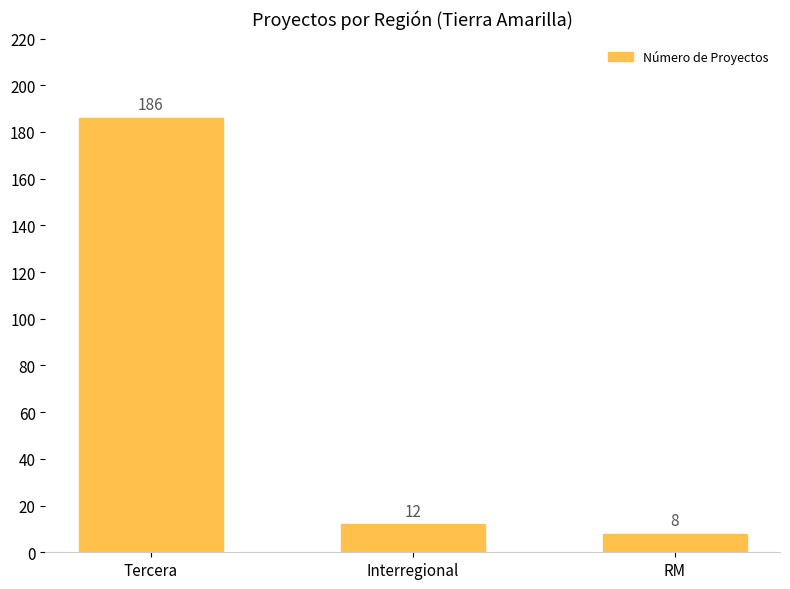

What position from the left is RM?

3